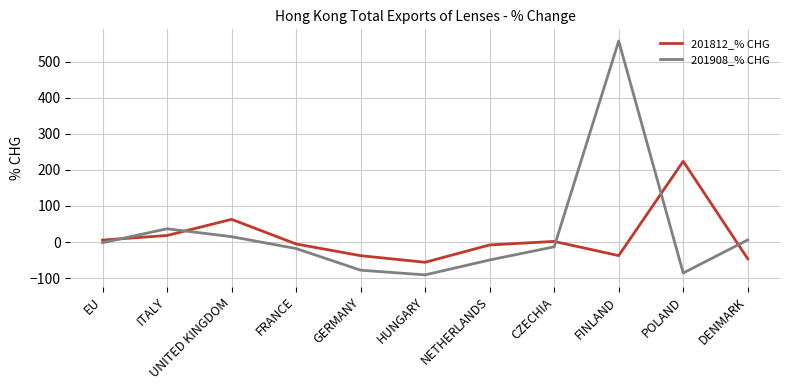

The value of 201812_% CHG at UNITED KINGDOM is 102.1. True or false?

False